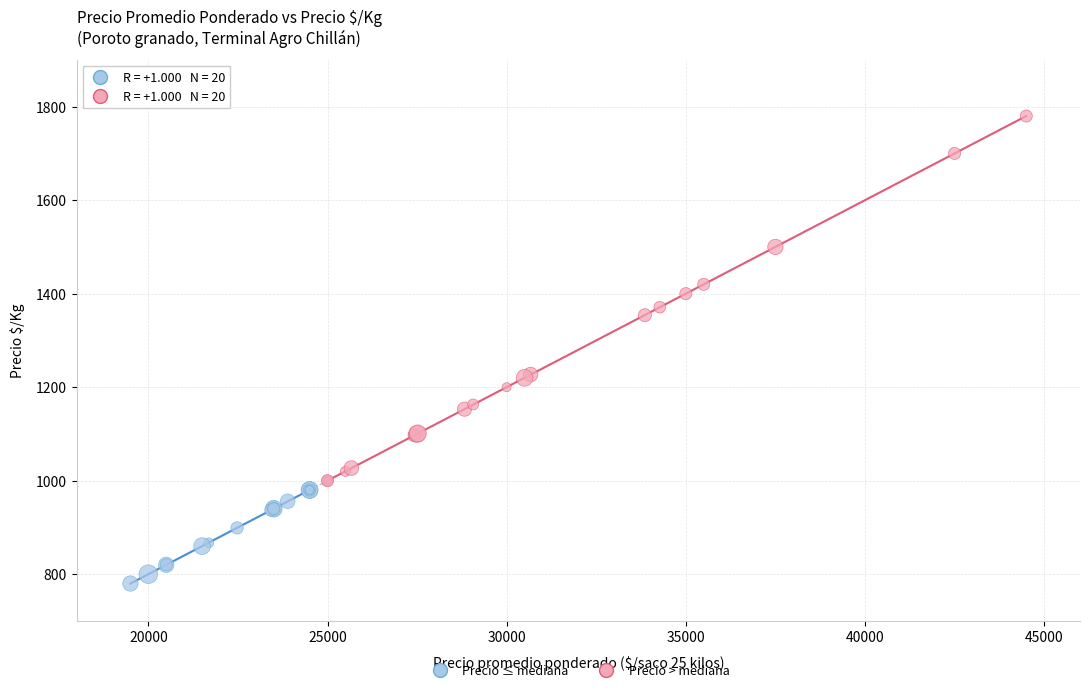

Which series reaches the maximum Y coordinate?

Precio > mediana